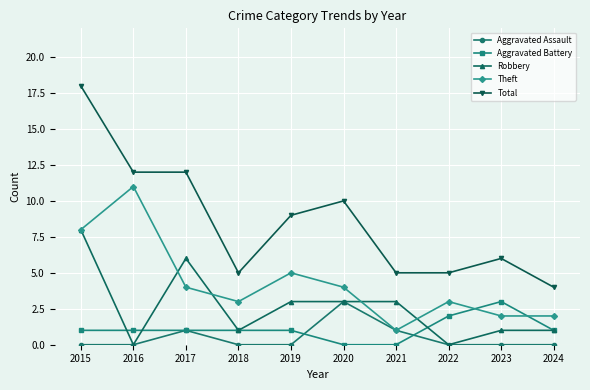

How many values in the Total series are below 9?

5